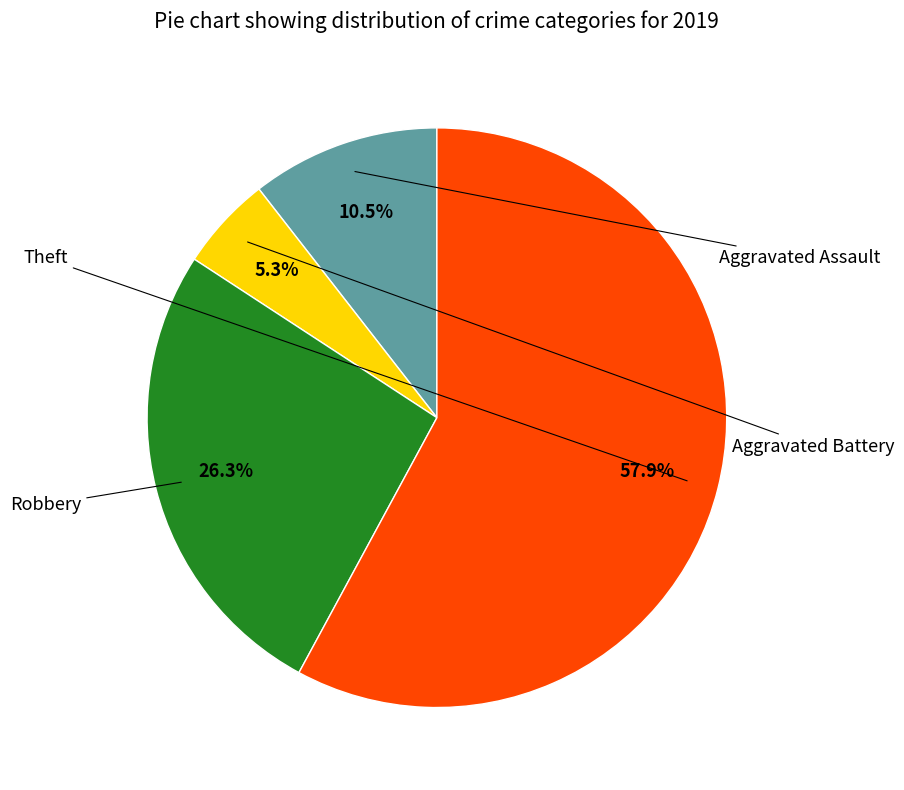

Is there a majority slice in this chart?

Yes